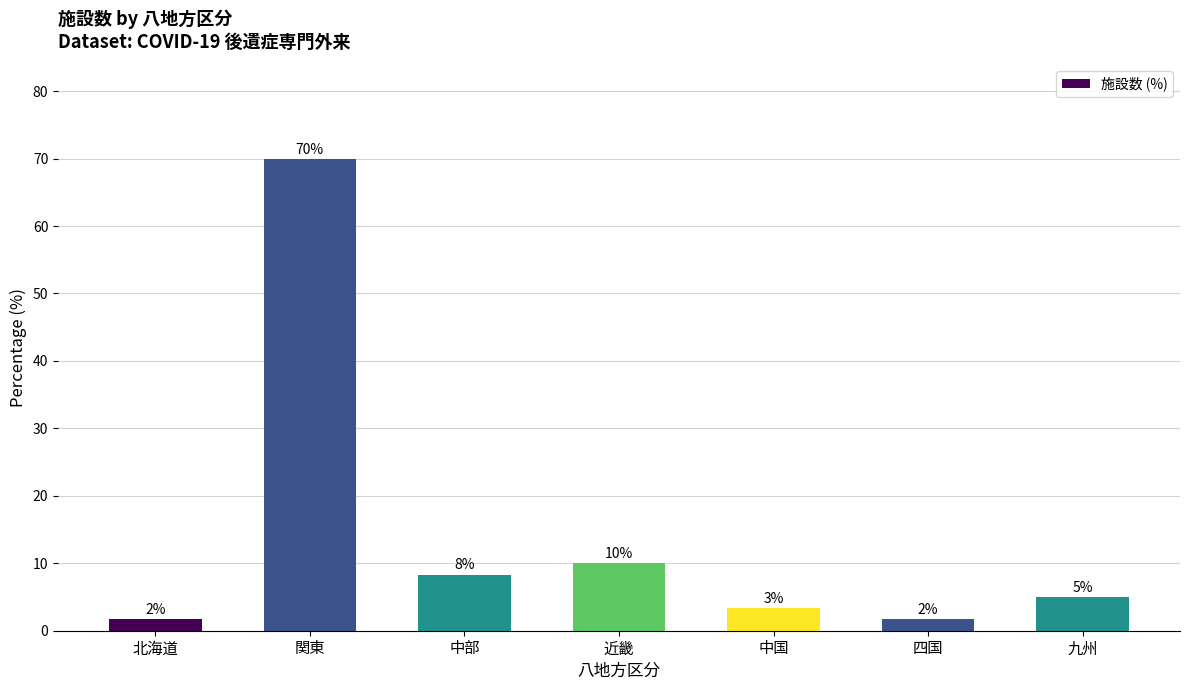

How many bars are there in total?

7